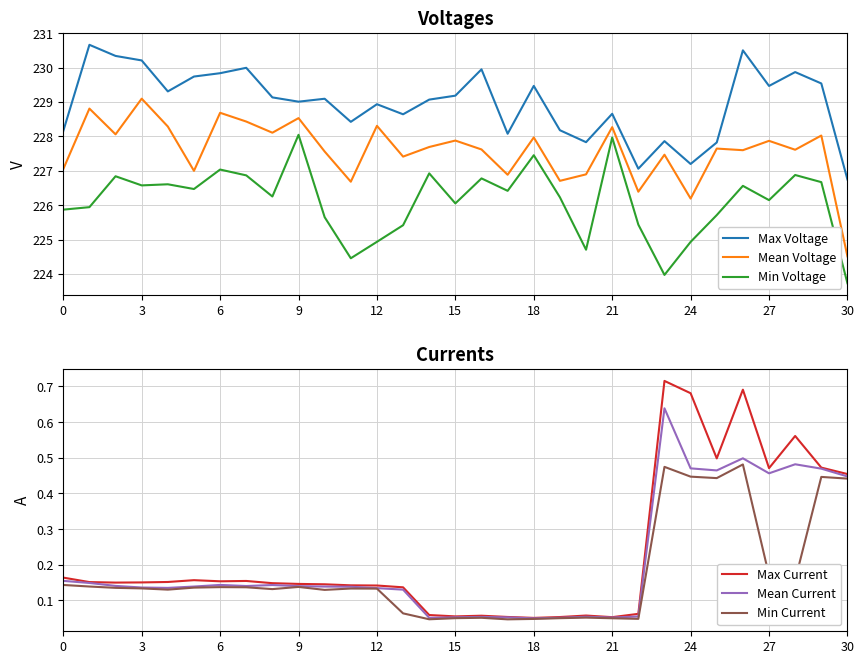

The Min Voltage series shows 344.9 at 26. True or false?

False